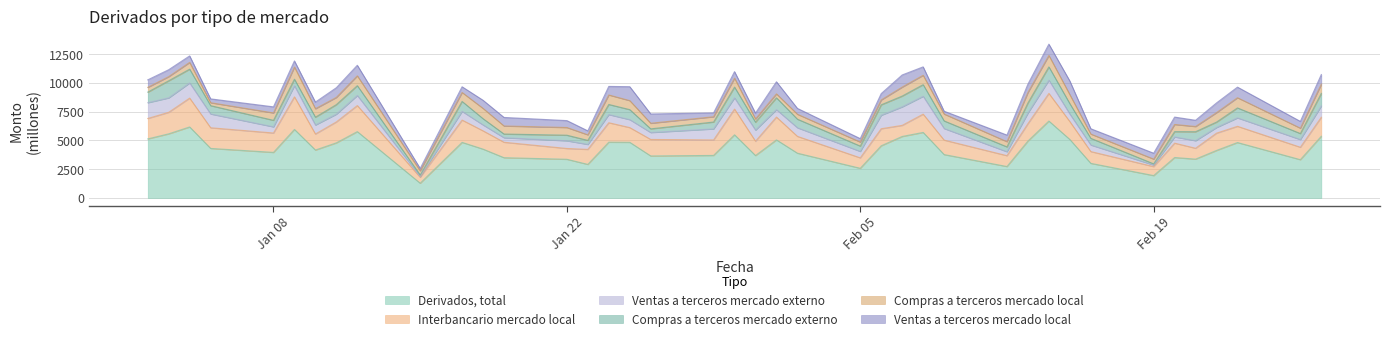

How many lines are shown in the chart?

6